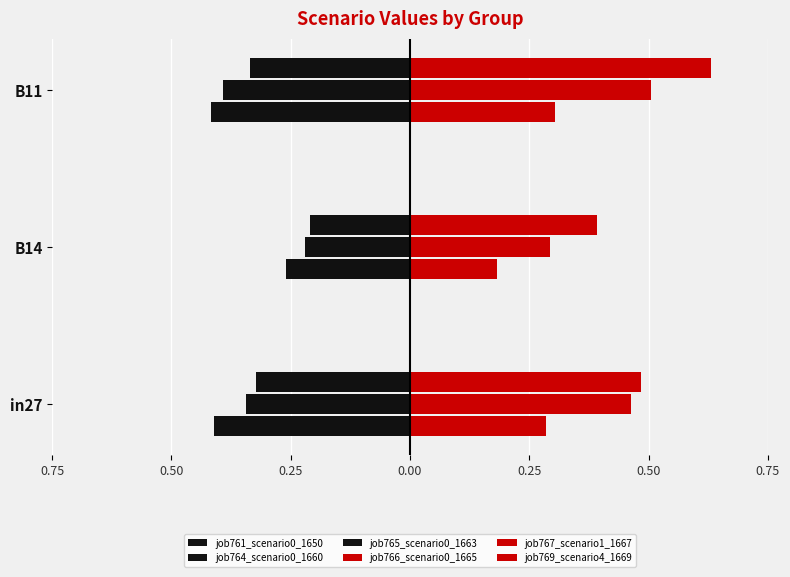

What is the maximum value shown in the chart?

0.6